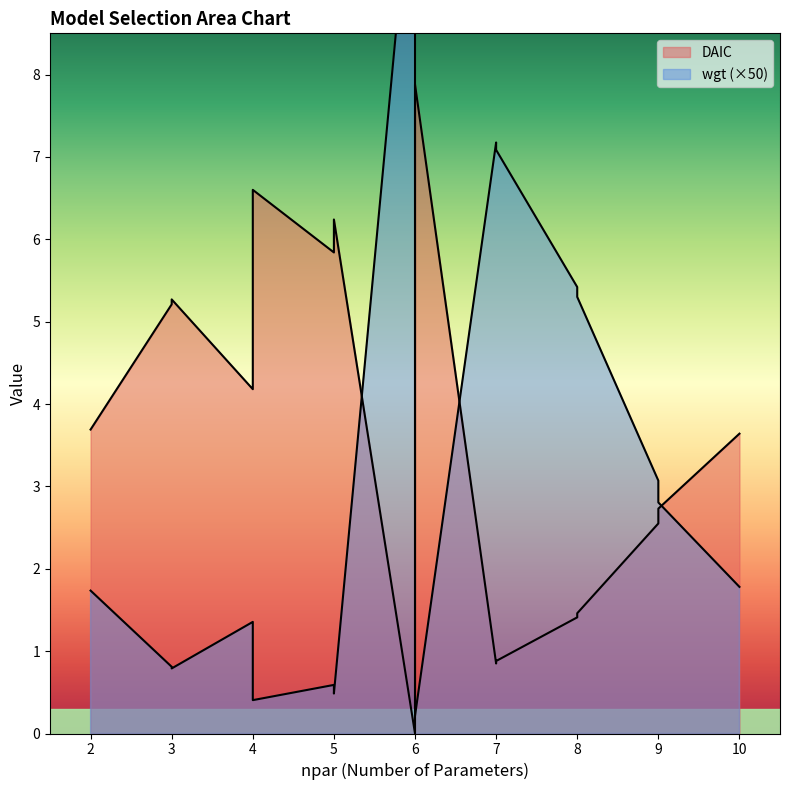

What is the sum of all wgt values?

1.0